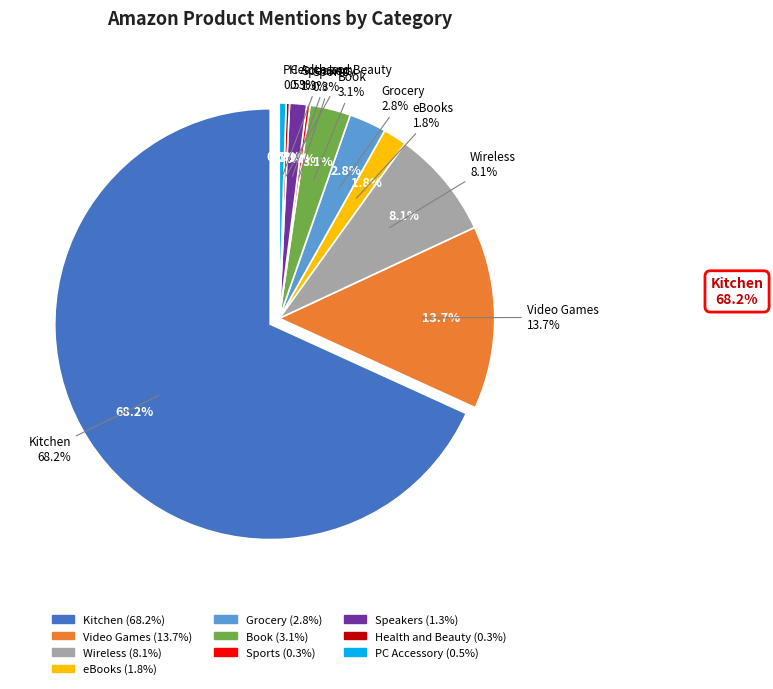

How many segments does this pie chart have?

10